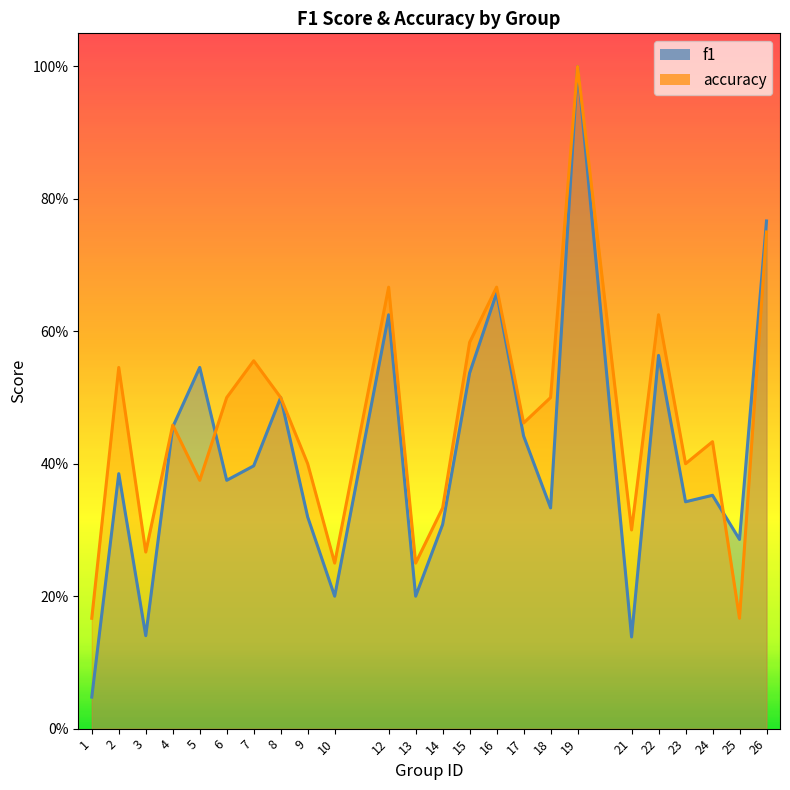

At which category is the sum across all series the highest?

19